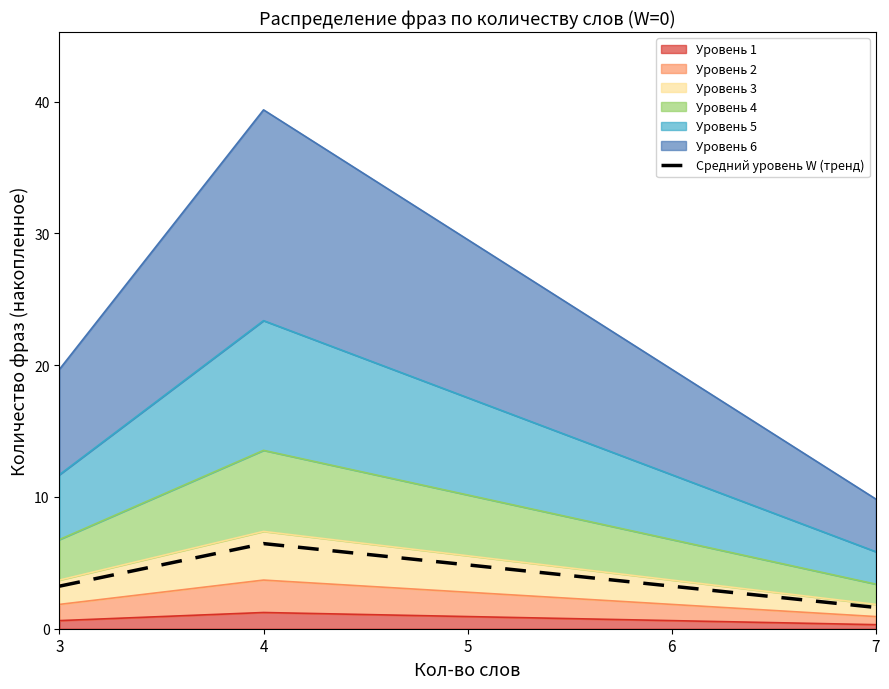

Does the chart have visible grid lines?

No